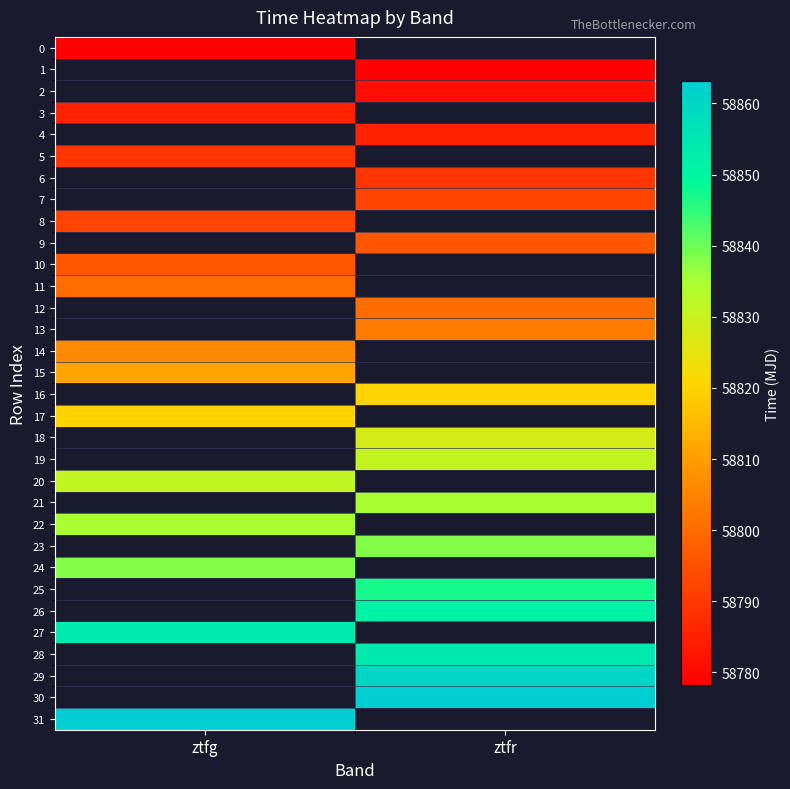

Between ztfg and ztfr, which is larger?

ztfr